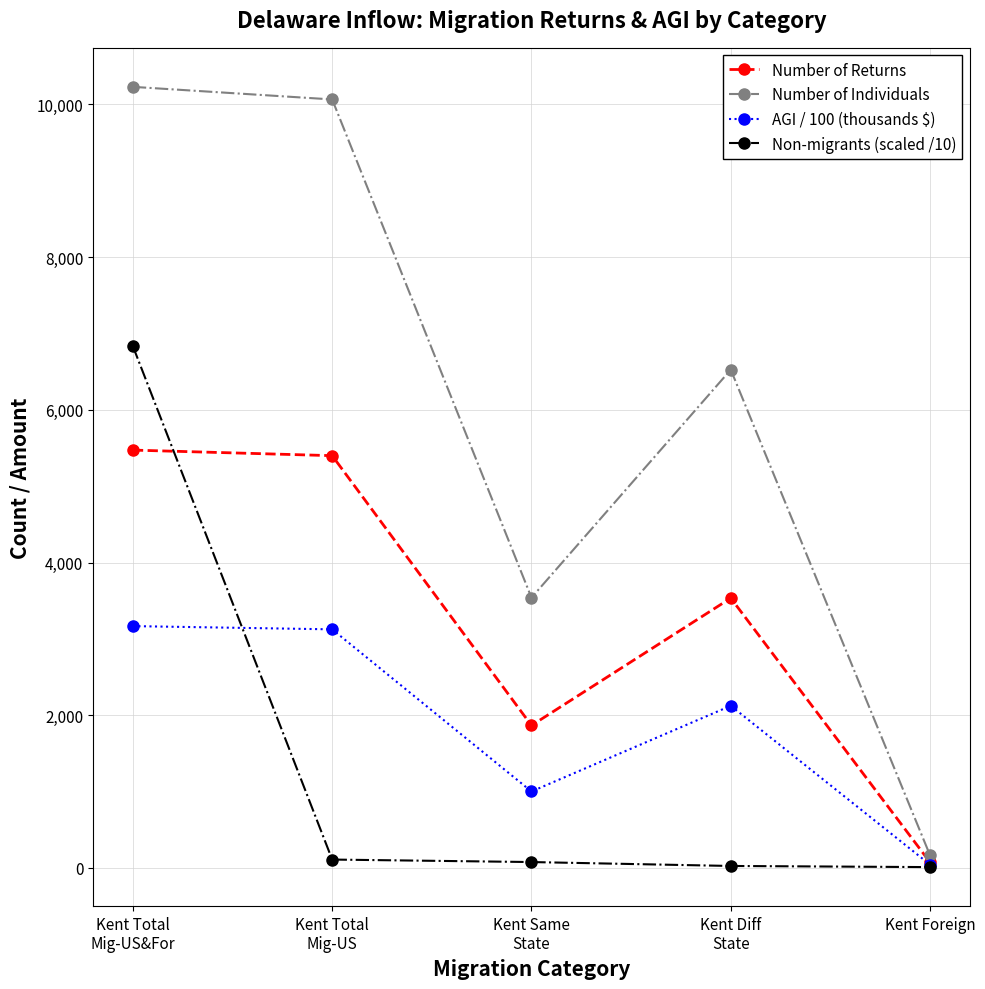

In Number of Returns, how many points are lower than both neighbors (excluding endpoints)?

1